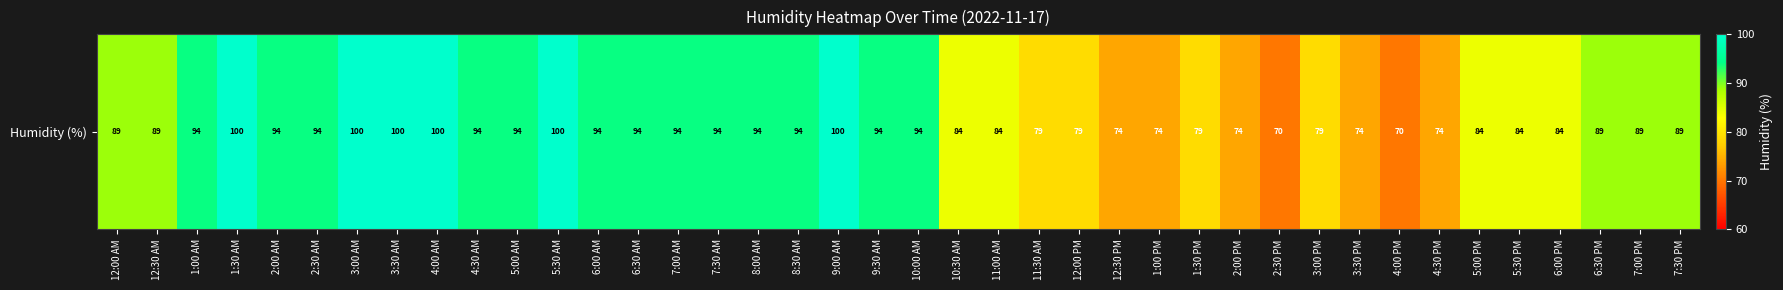

Rank the categories by value from highest to lowest.

1:30 AM, 3:00 AM, 3:30 AM, 4:00 AM, 5:30 AM, 9:00 AM, 1:00 AM, 2:00 AM, 2:30 AM, 4:30 AM, 5:00 AM, 6:00 AM, 6:30 AM, 7:00 AM, 7:30 AM, 8:00 AM, 8:30 AM, 9:30 AM, 10:00 AM, 12:00 AM, 12:30 AM, 6:30 PM, 7:00 PM, 7:30 PM, 10:30 AM, 11:00 AM, 5:00 PM, 5:30 PM, 6:00 PM, 11:30 AM, 12:00 PM, 1:30 PM, 3:00 PM, 12:30 PM, 1:00 PM, 2:00 PM, 3:30 PM, 4:30 PM, 2:30 PM, 4:00 PM